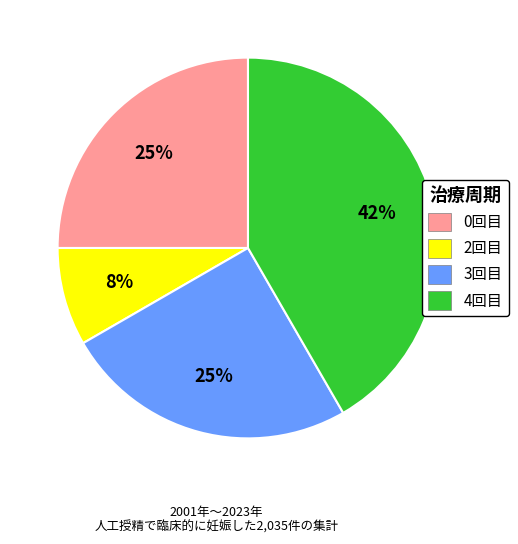

To the nearest percent, what is the average slice percentage?

25%